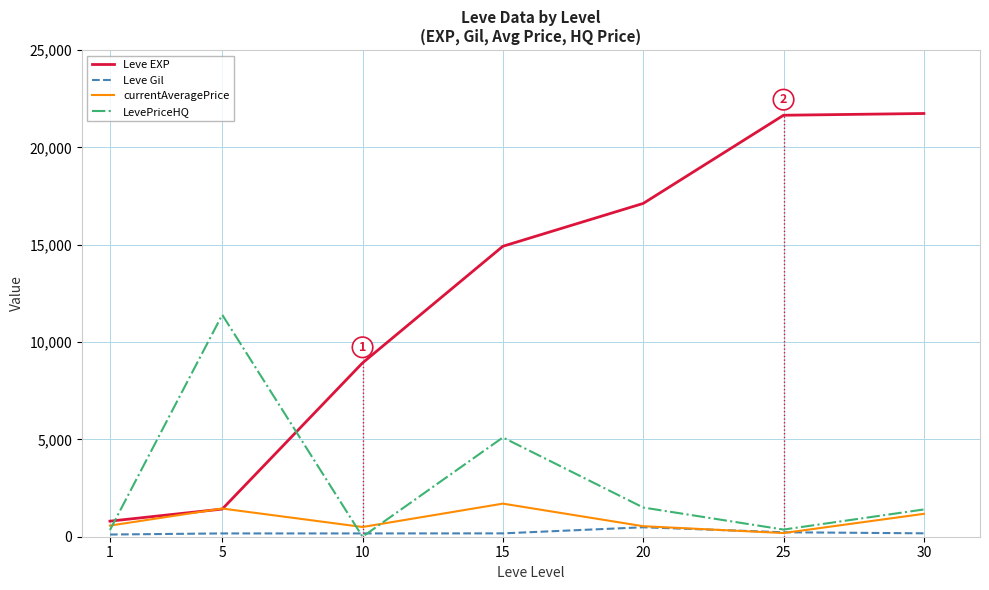

Between 1 and 30, which series saw the biggest shift?

Leve EXP